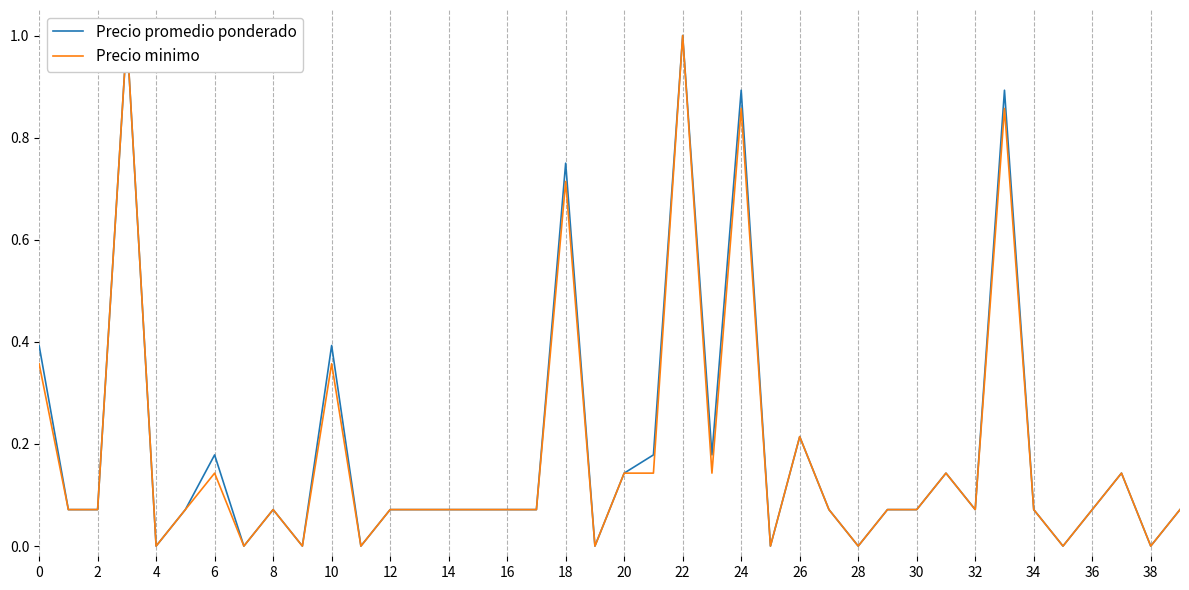

What is the sum of the Precio minimo values at 8 and 32?

0.1